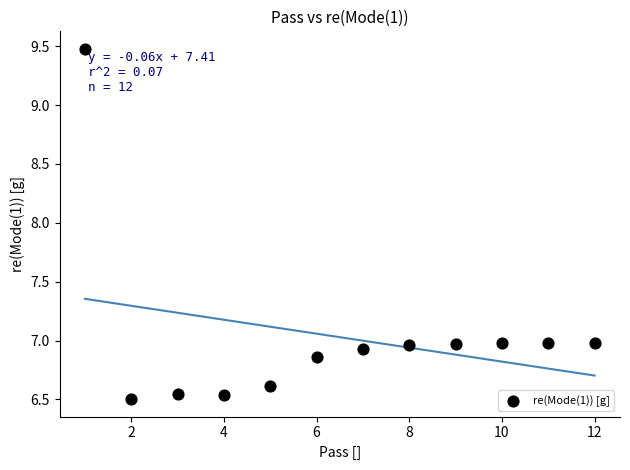

What is the range of Y values (max minus min)?

3.0